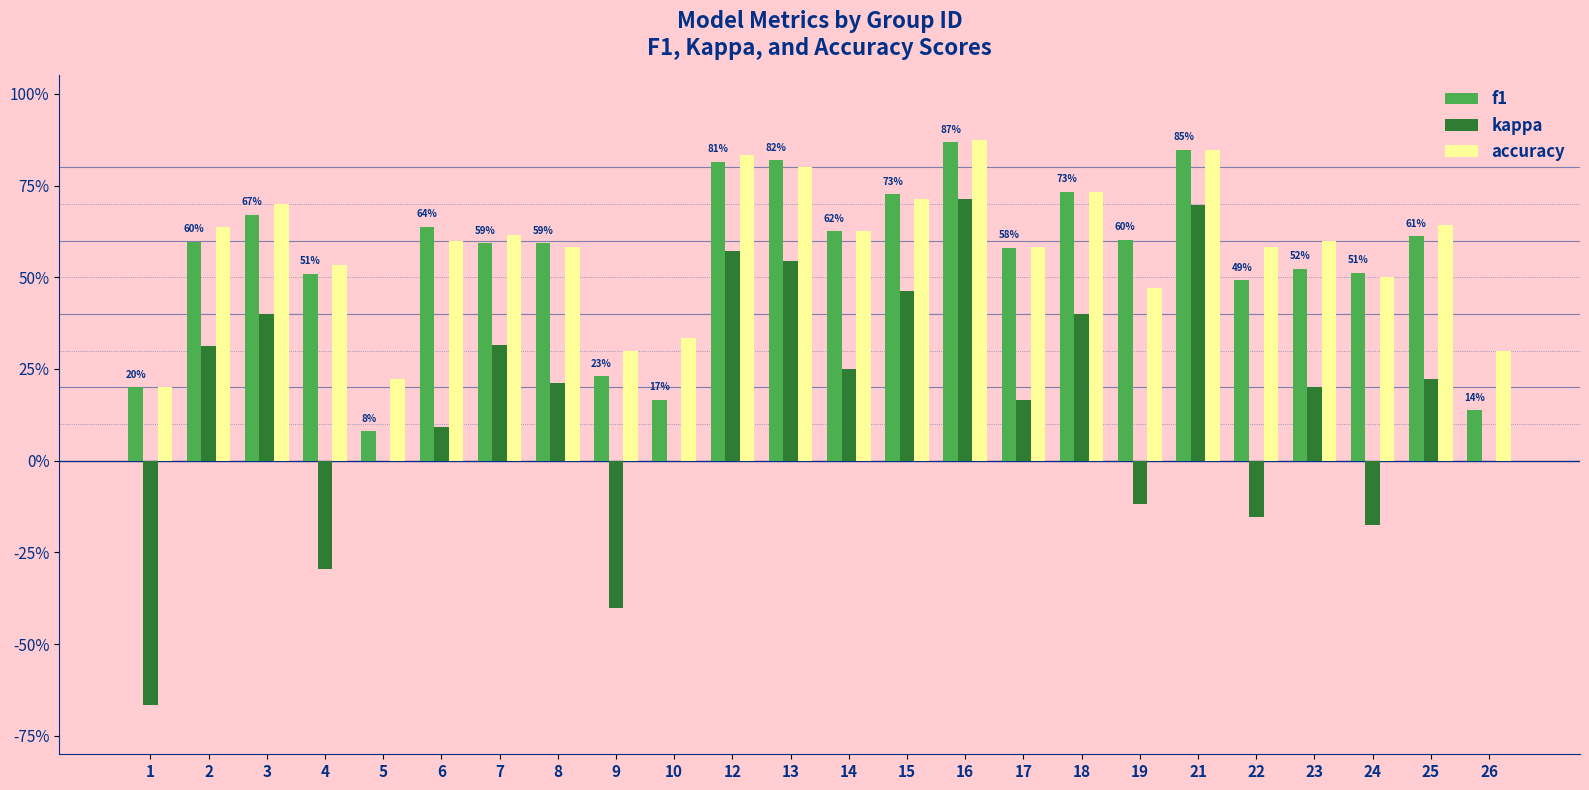

What are all the series names shown in the legend?

f1, kappa, accuracy